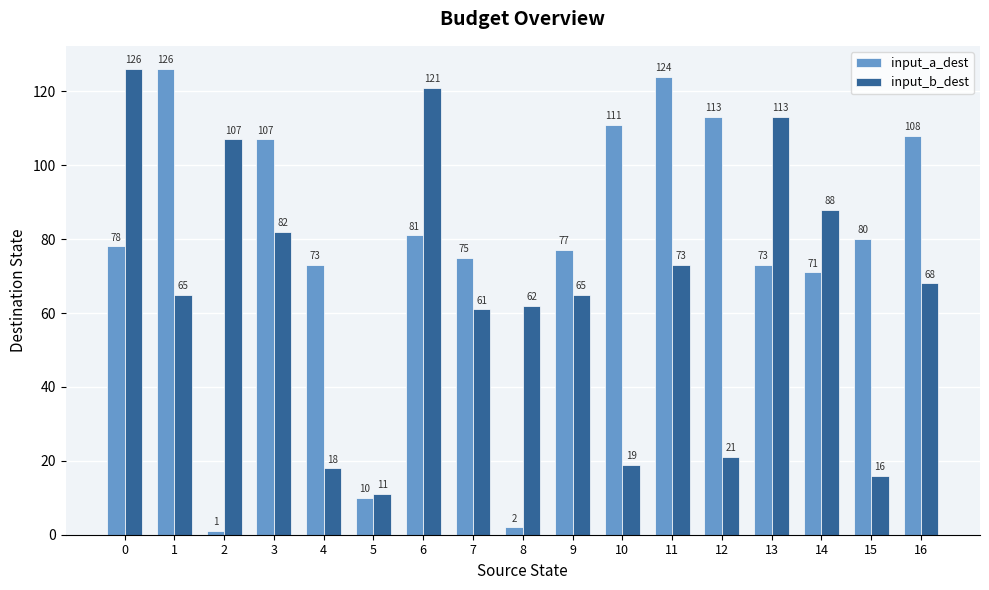

Is it true that input_a_dest equals 56 at 1?

False